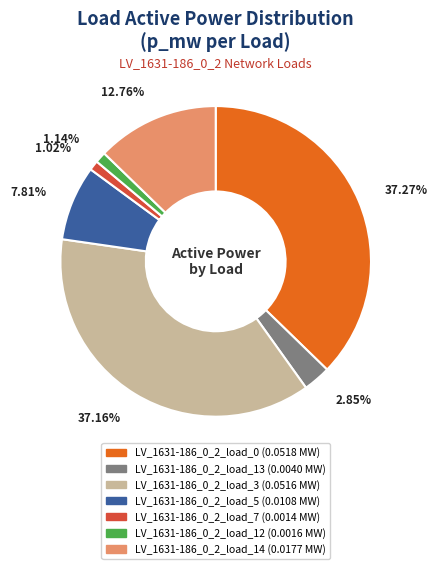

Is there any slice that represents more than half of the pie?

No